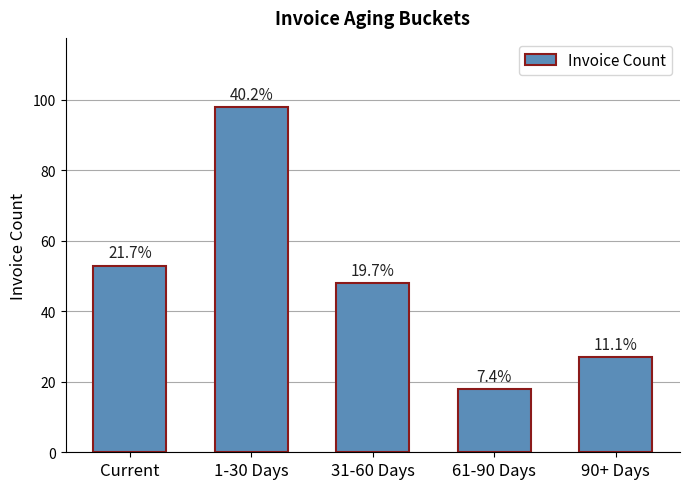

Read the value at 90+ Days.

27